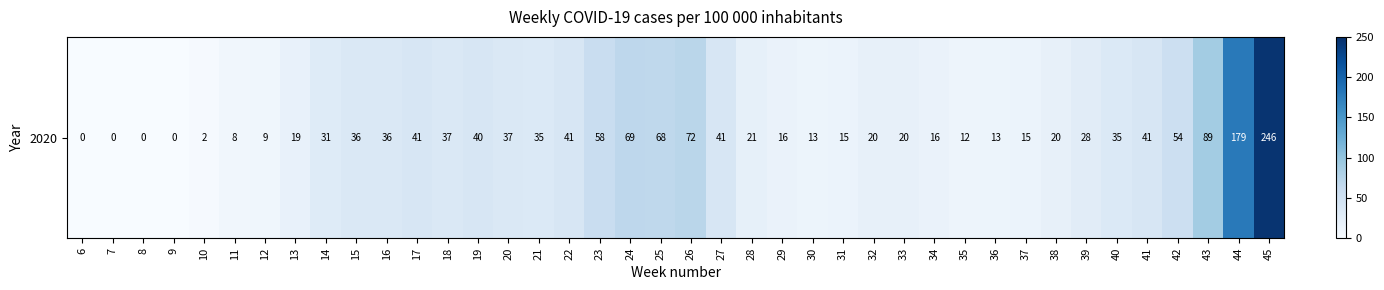

Which label corresponds to the smallest value in the chart?

6